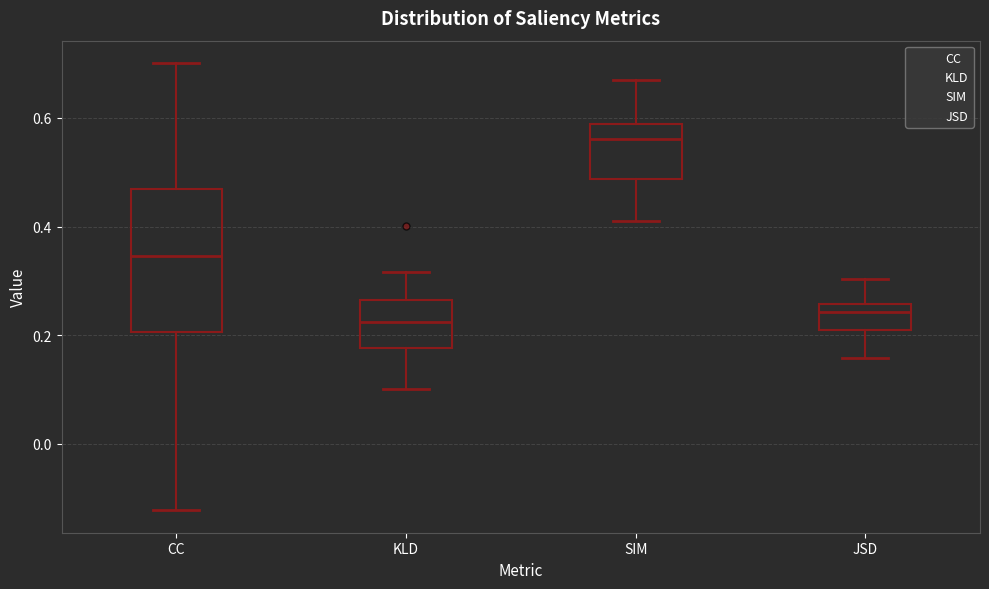

Reading left to right, read every box against the y-axis: the position of its median line, the range the box covers, and the ends of its whiskers. The values are not printed on the chart, so give them approximately, as read against the axis.

CC: median 0.34, box 0.20 to 0.46, whiskers -0.12 to 0.70
KLD: median 0.22, box 0.18 to 0.26, whiskers 0.10 to 0.32
SIM: median 0.56, box 0.48 to 0.58, whiskers 0.42 to 0.68
JSD: median 0.24, box 0.22 to 0.26, whiskers 0.16 to 0.30